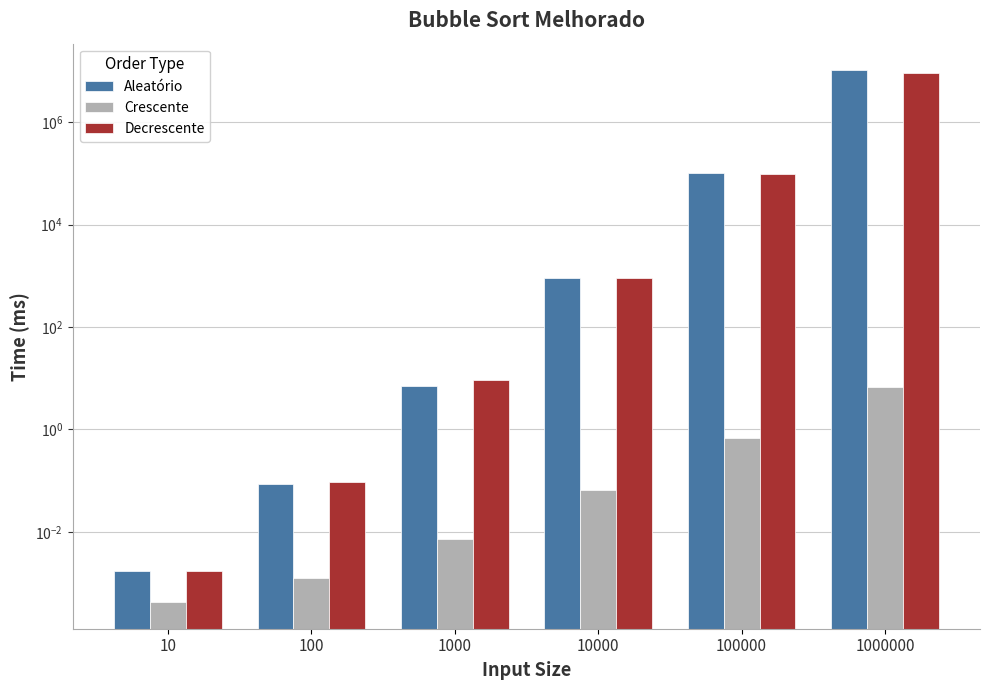

At which category does the chart reach its minimum across all series?

10